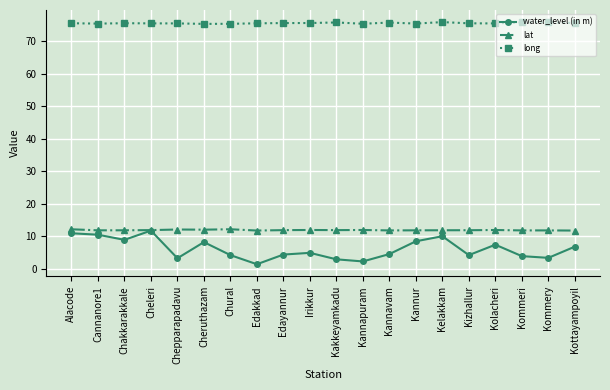

True or false: long and lat cross at least once.

False